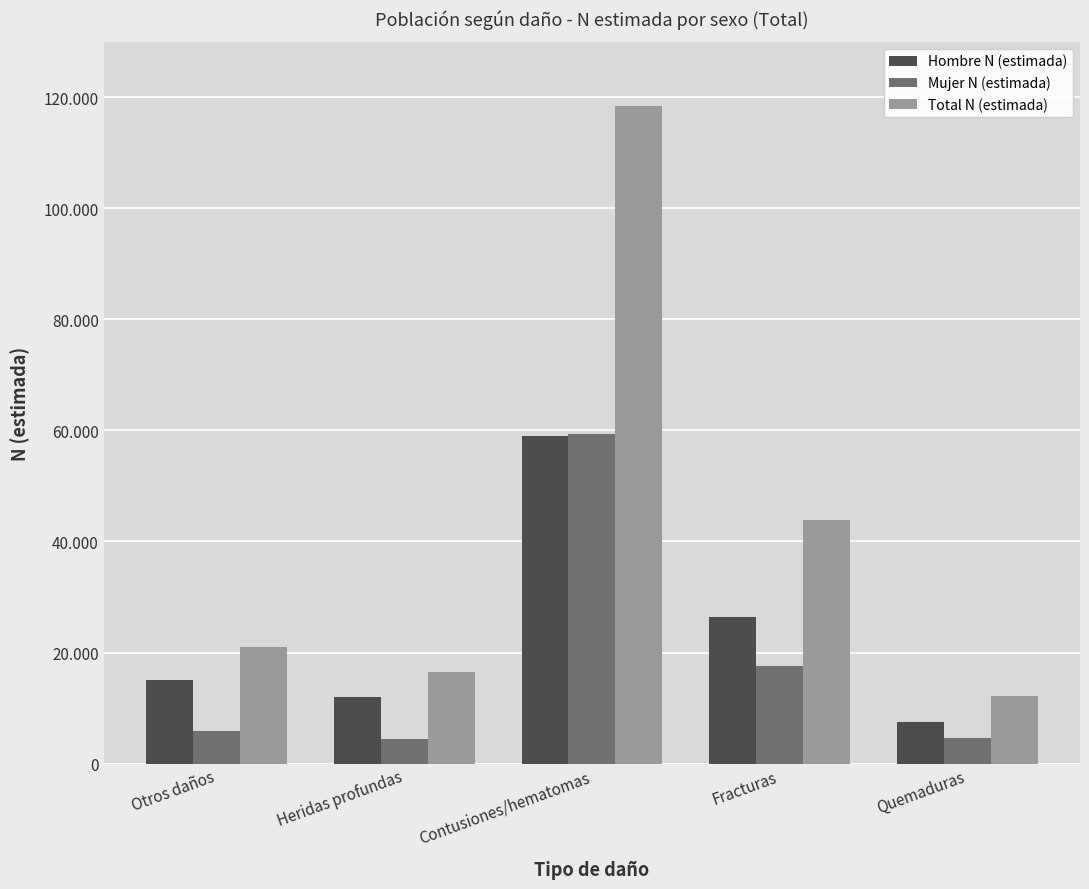

Which series has the widest spread of values?

Total N (estimada)